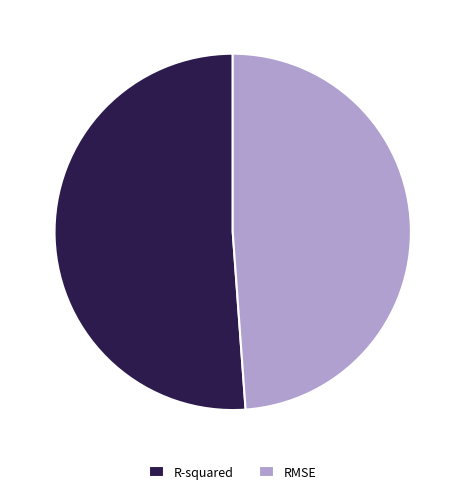

True or false: RMSE accounts for 42% of the total.

False